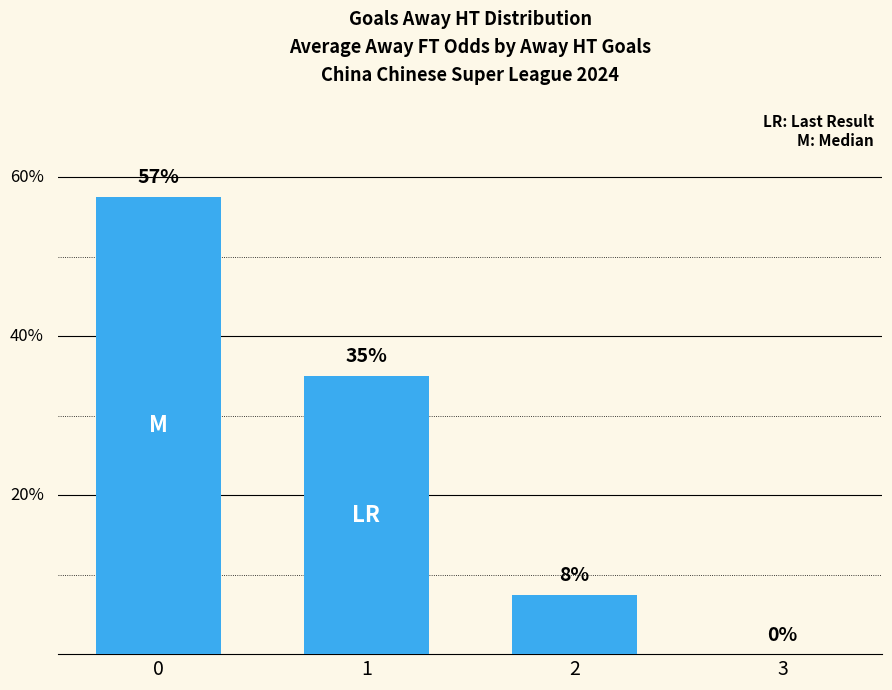

True or false: the data shows 0.0 at 3.

True